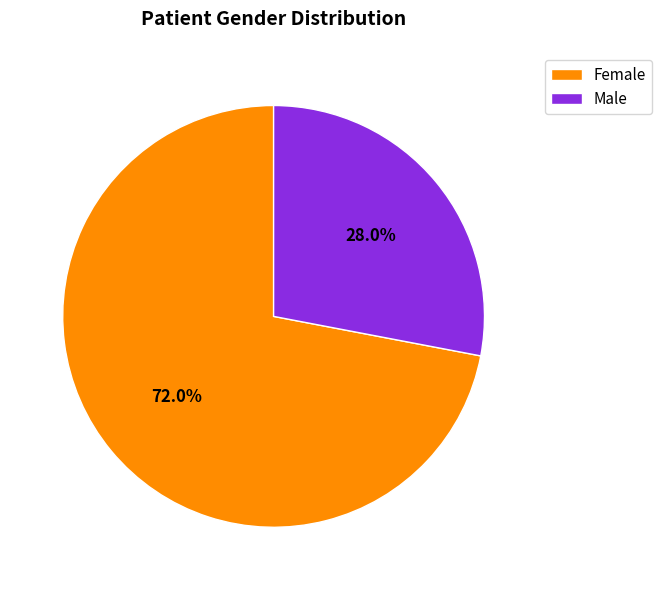

What is the largest slice in the pie chart?

Female